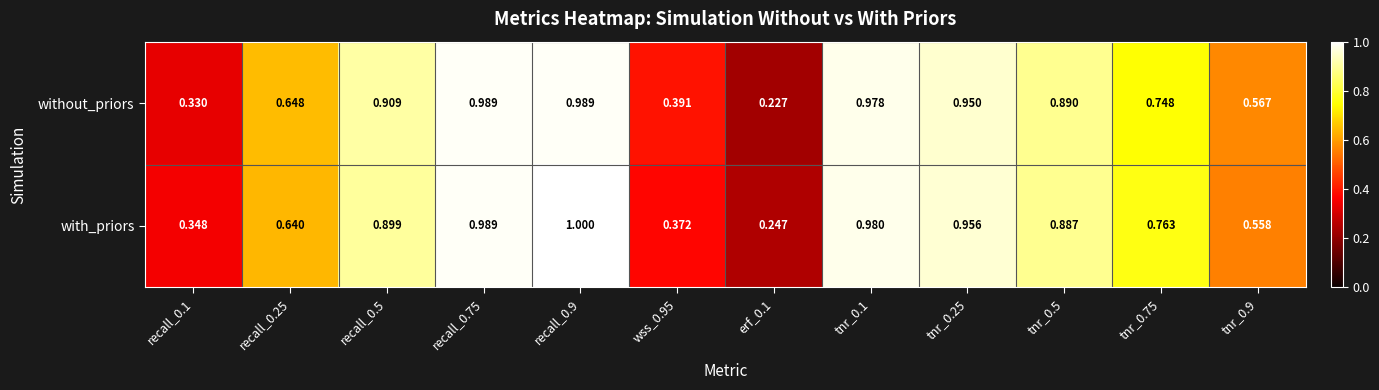

Which series has the widest spread of values?

without_priors